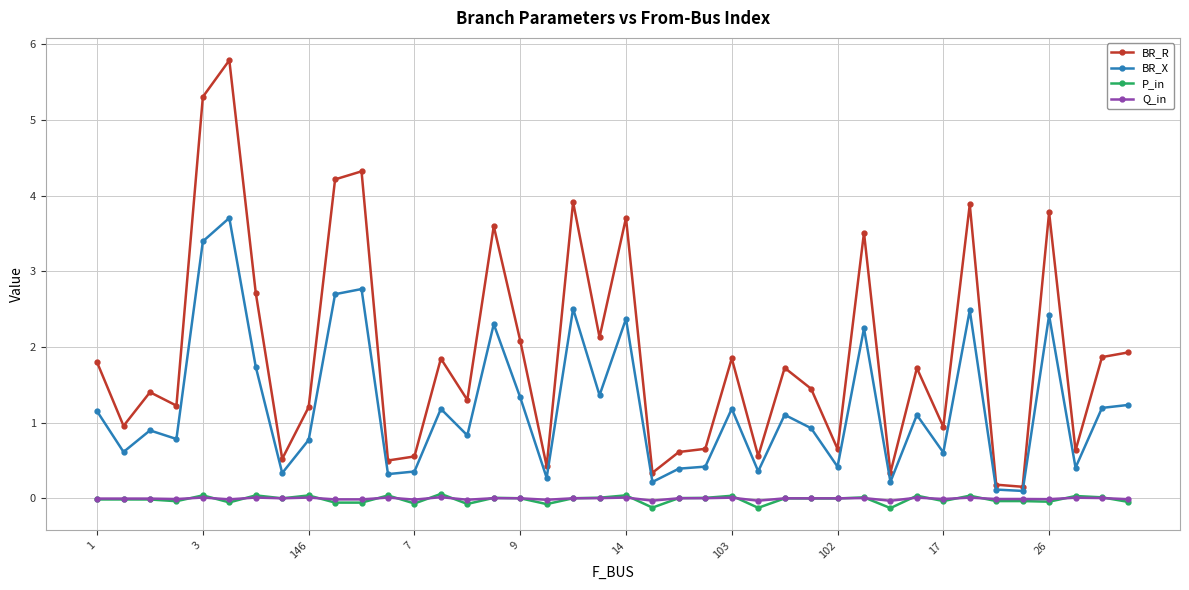

What is the greatest value displayed?

5.8